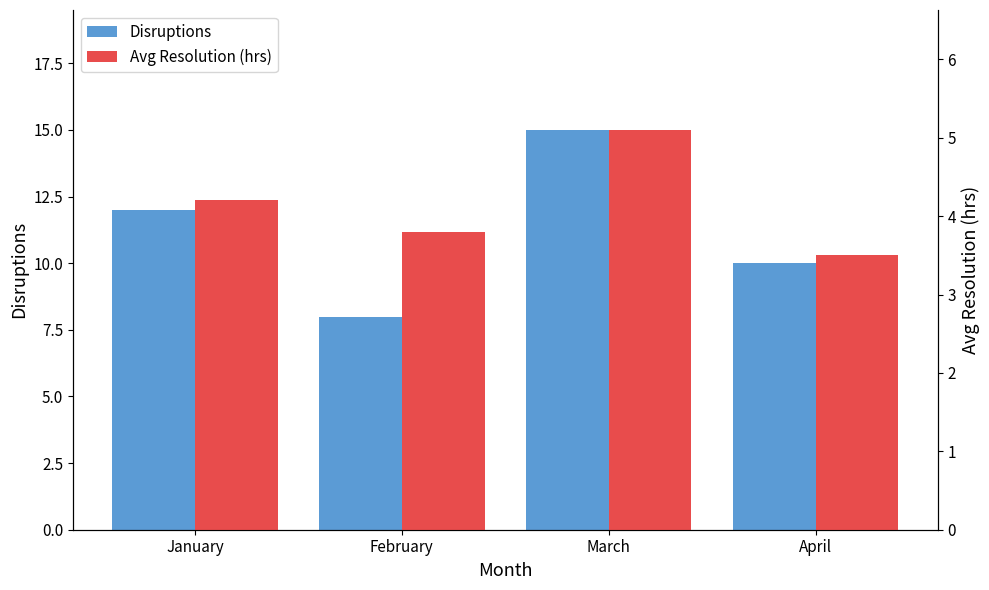

Which label corresponds to the smallest value in the chart?

April